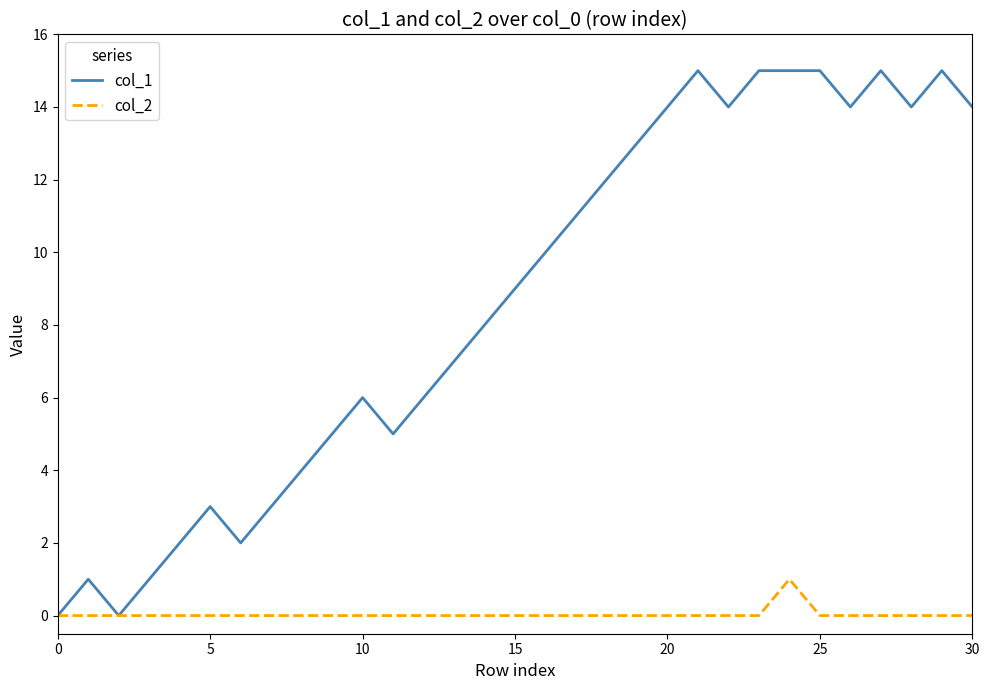

Rank the series by their average value, from lowest to highest.

col_2, col_1